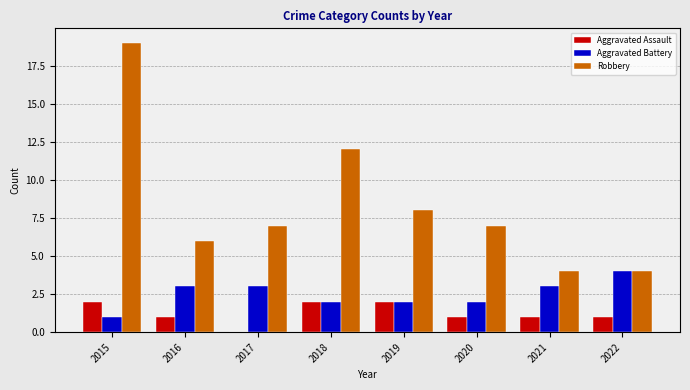

What is the maximum value shown in the chart?

19